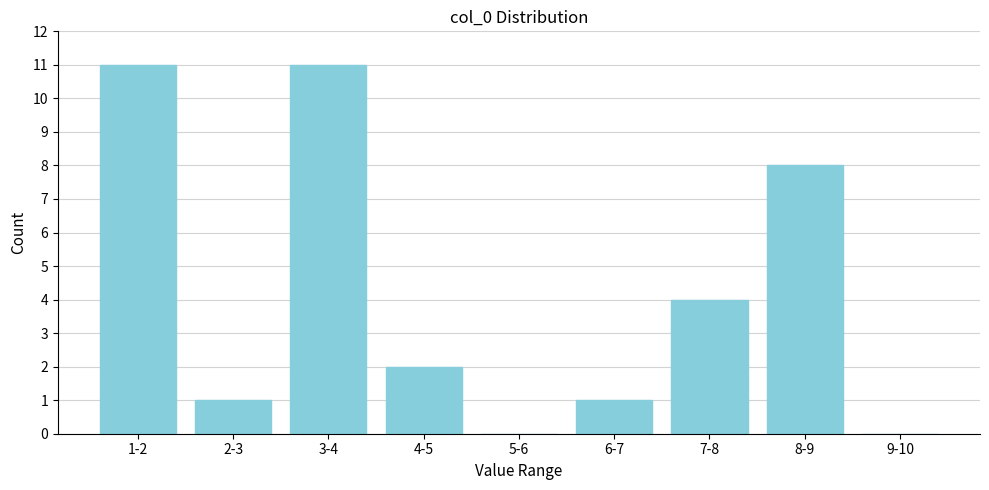

Reading left to right, extract all data points from this chart.

1-2=11	2-3=1	3-4=11	4-5=2	5-6=0	6-7=1	7-8=4	8-9=8	9-10=0